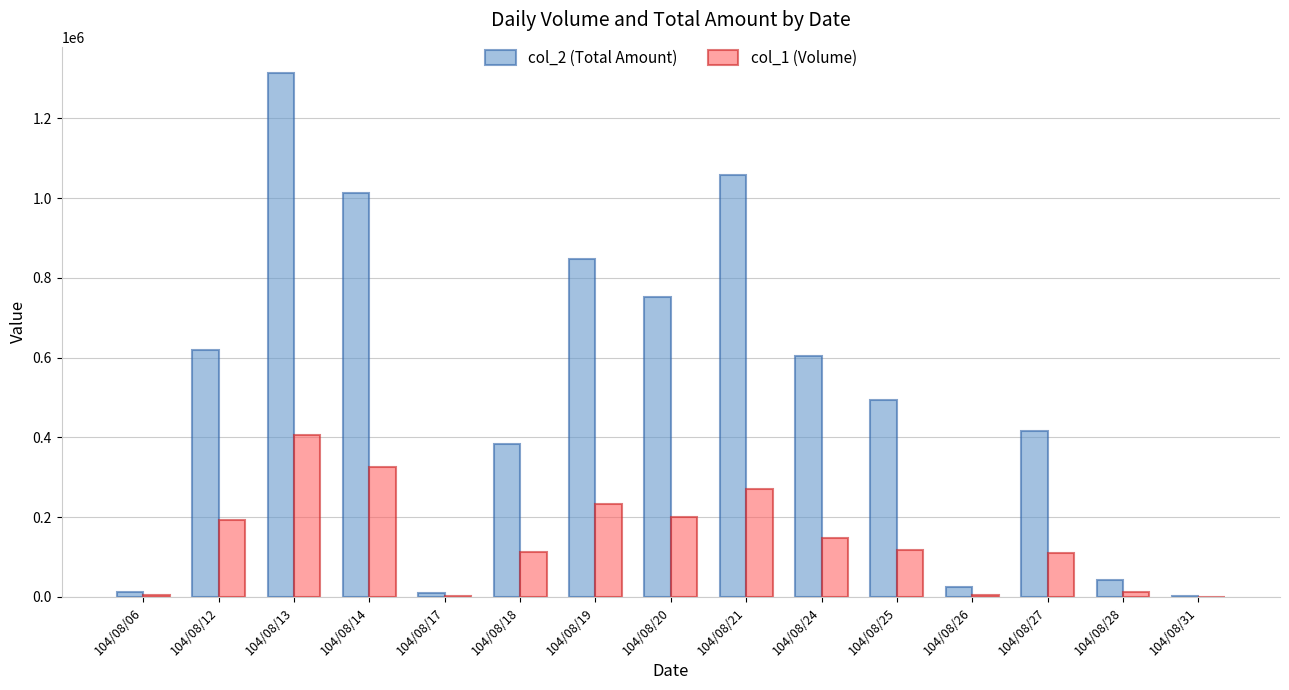

How many data points does each series have?

15